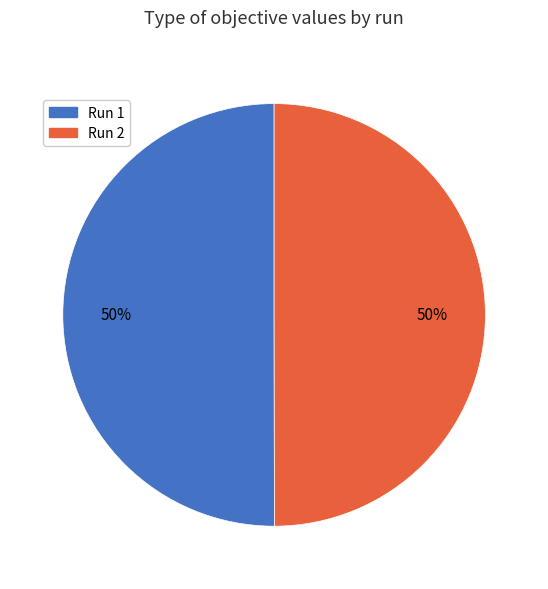

What percentage is the Run 2 slice, to the nearest percent?

50%